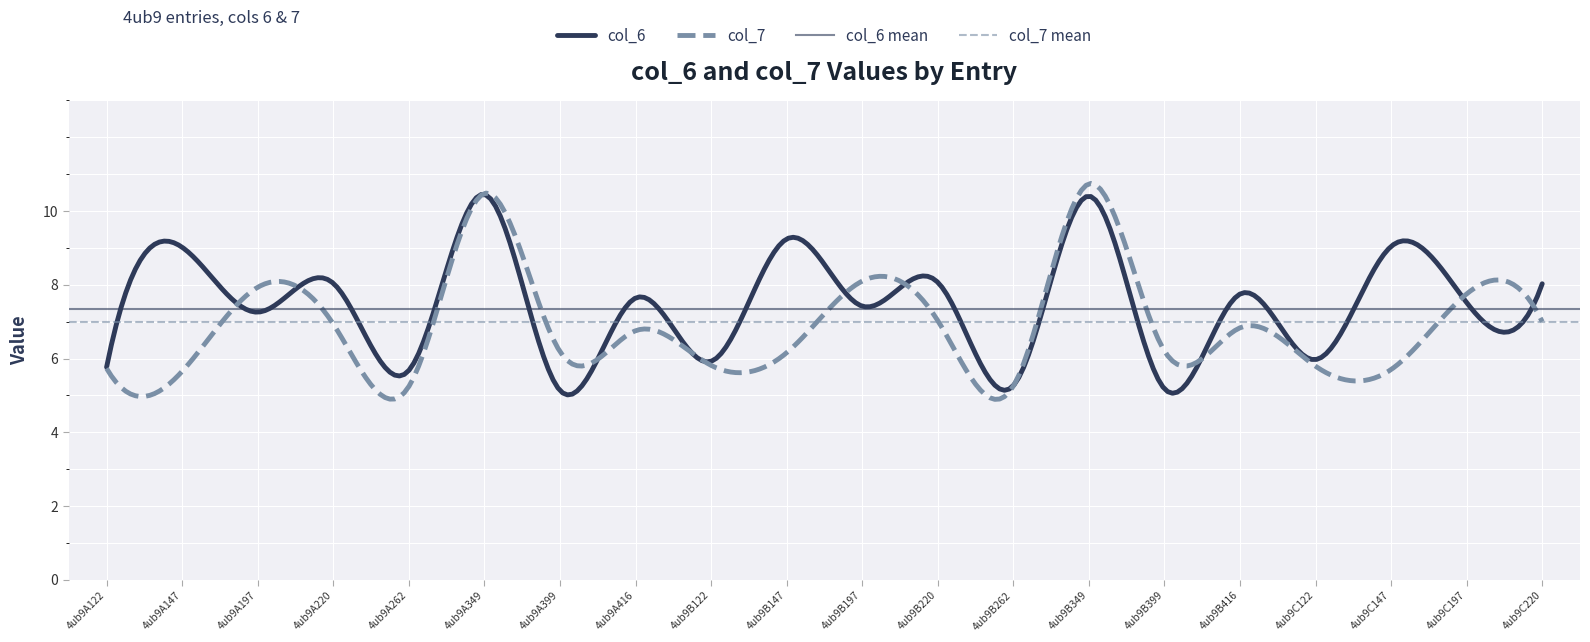

At 4ub9B399, list the series in order from largest to smallest.

col_7, col_6